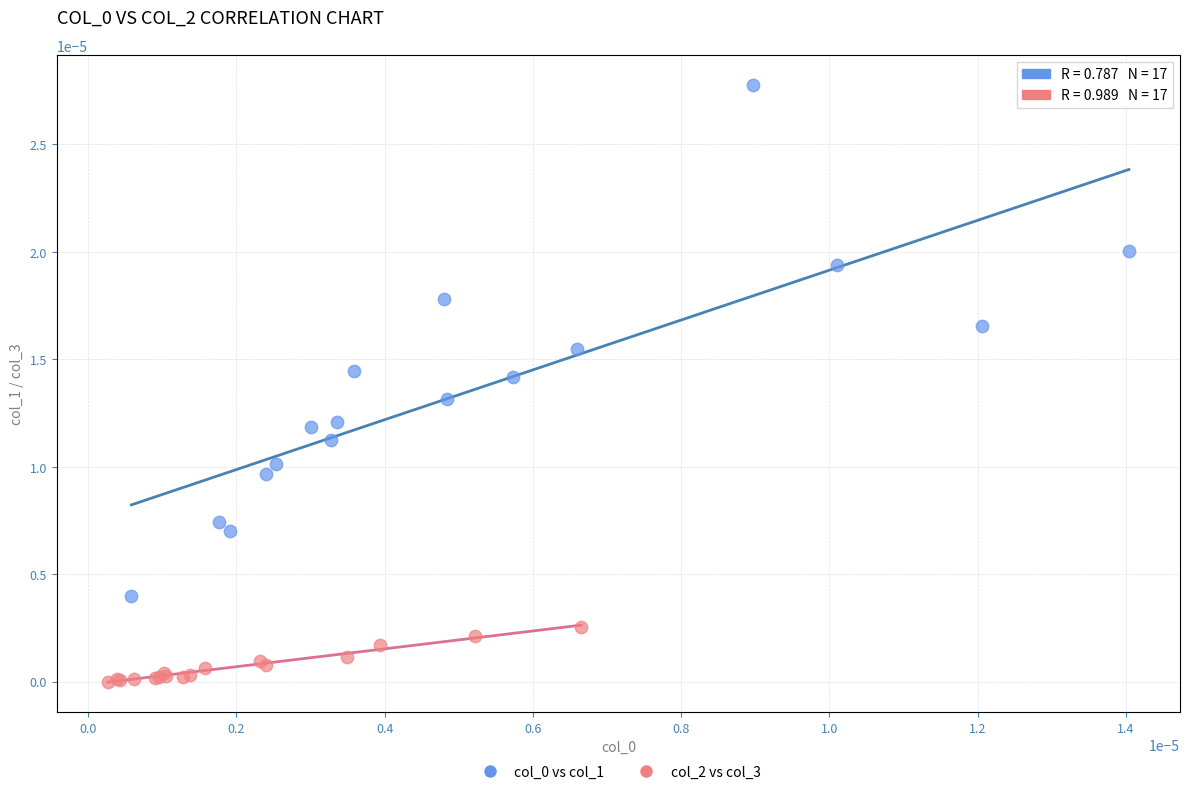

Which series reaches the minimum Y coordinate?

col_2 vs col_3